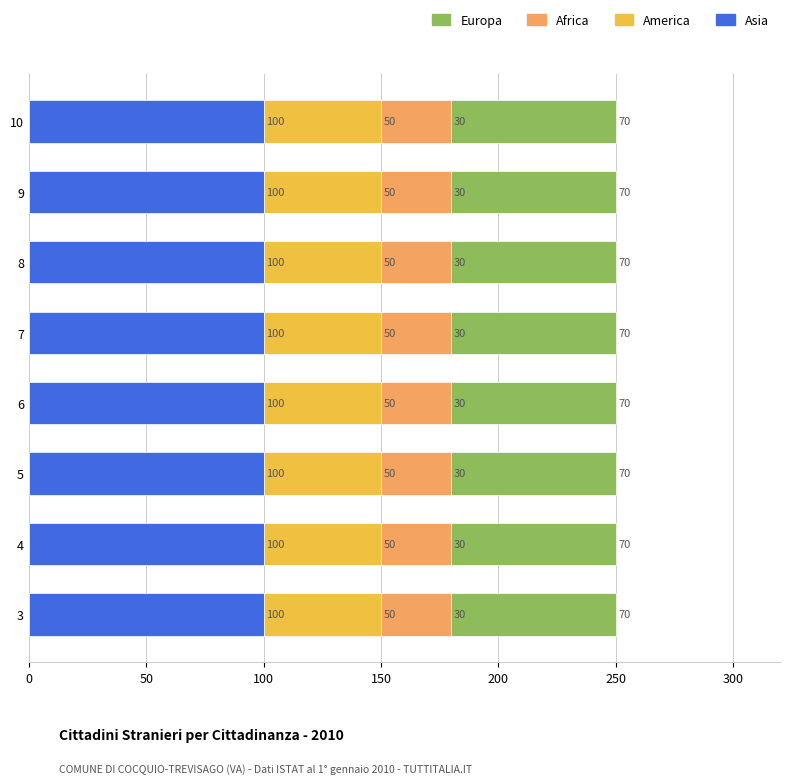

What is the total value across all series at 4?

250